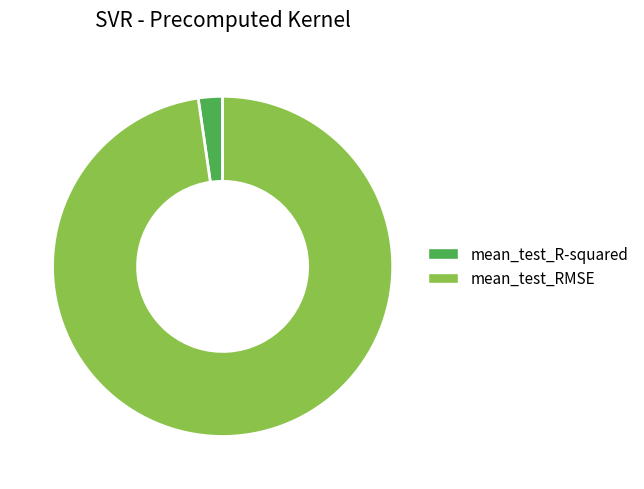

Which category has the biggest portion of the pie?

mean_test_RMSE